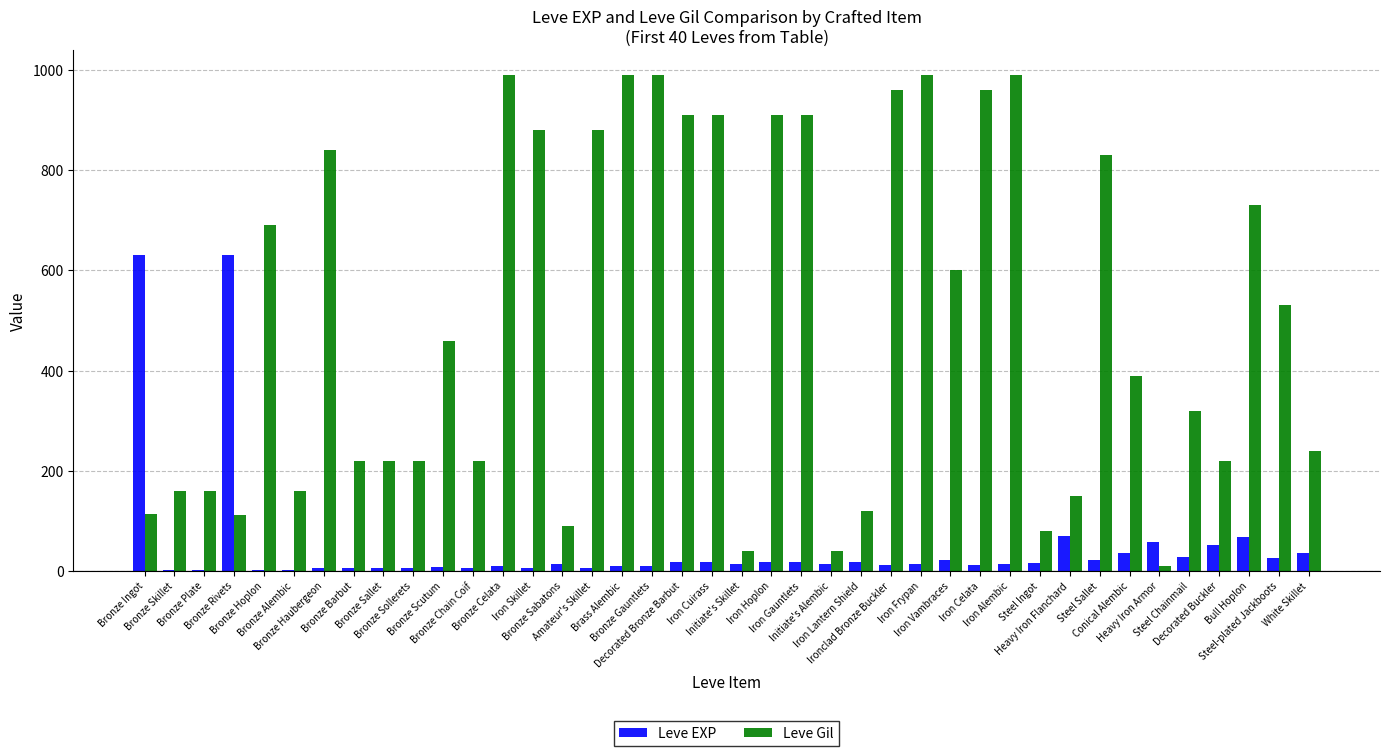

At which label is Leve Gil closest to 500?

Steel-plated Jackboots